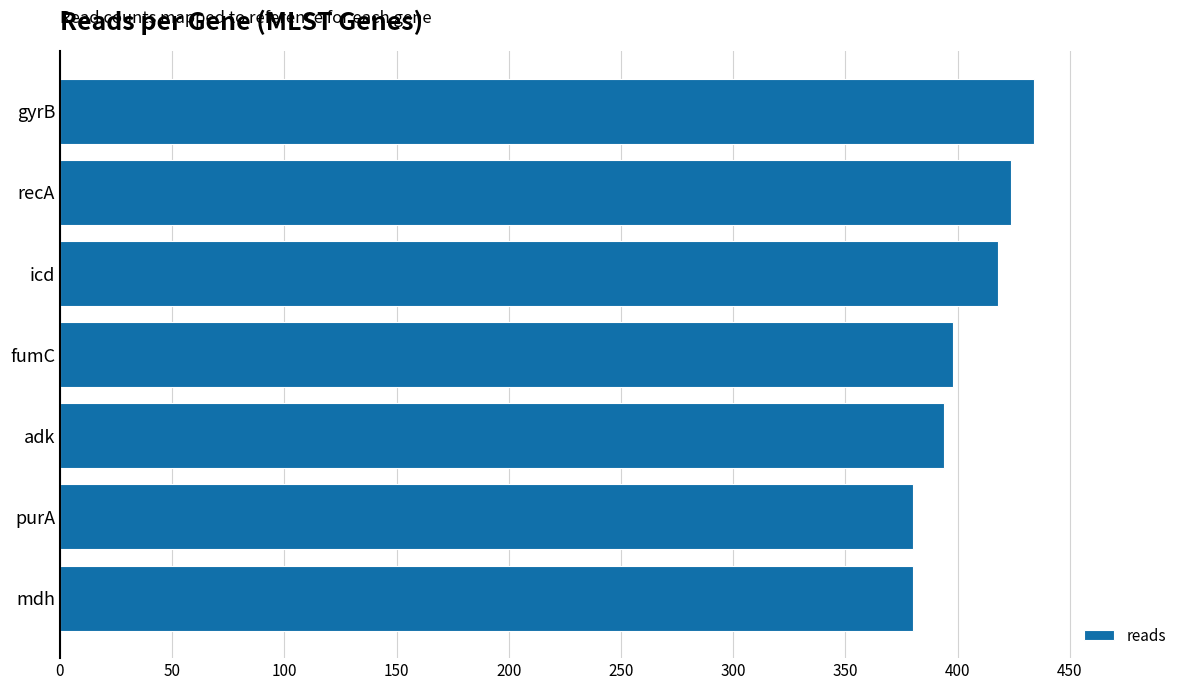

Reading top to bottom, extract all data points from this chart.

434	424	418	398	394	380	380